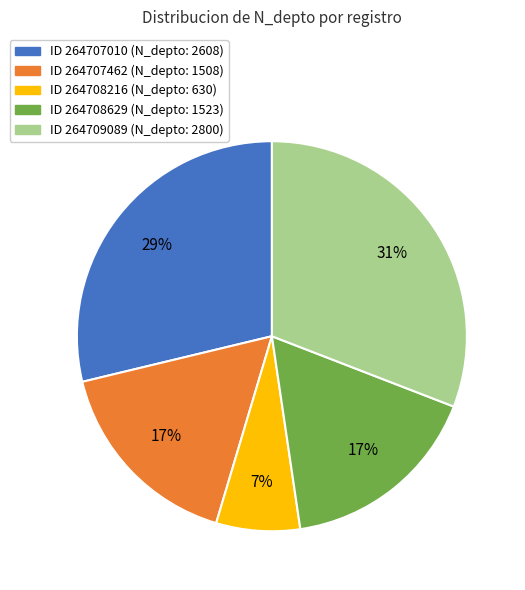

To the nearest percent, what is the average slice percentage?

20%